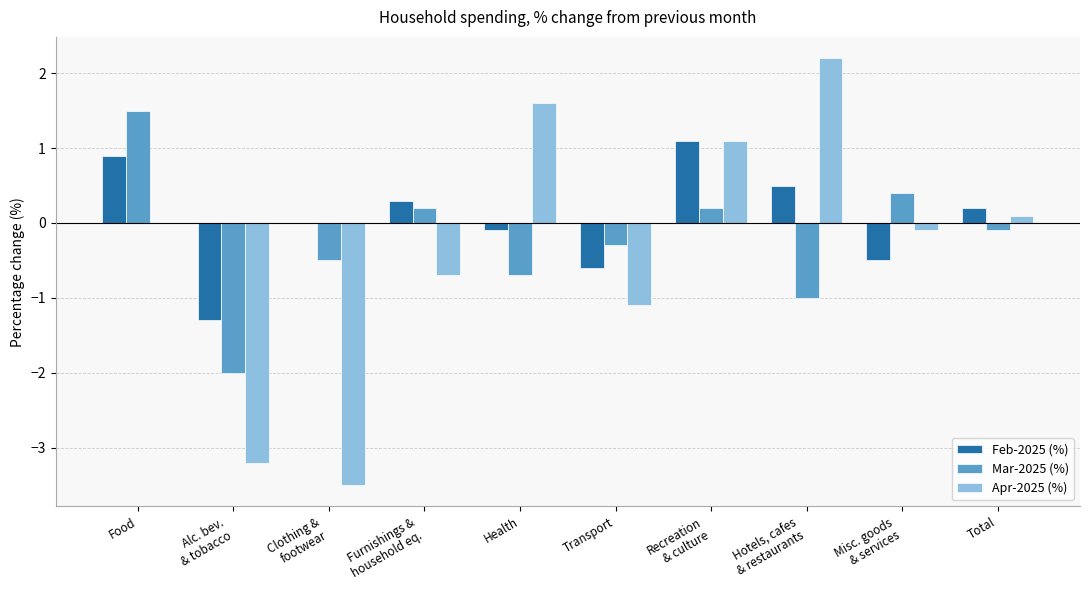

Reading right to left, transcribe all the data shown in this chart.

Feb-2025 (%): Total=0.2	Misc. goods
& services=-0.5	Hotels, cafes
& restaurants=0.5	Recreation
& culture=1.1	Transport=-0.6	Health=-0.1	Furnishings &
household eq.=0.3	Clothing &
footwear=0.0	Alc. bev.
& tobacco=-1.3	Food=0.9
Mar-2025 (%): Total=-0.1	Misc. goods
& services=0.4	Hotels, cafes
& restaurants=-1.0	Recreation
& culture=0.2	Transport=-0.3	Health=-0.7	Furnishings &
household eq.=0.2	Clothing &
footwear=-0.5	Alc. bev.
& tobacco=-2.0	Food=1.5
Apr-2025 (%): Total=0.1	Misc. goods
& services=-0.1	Hotels, cafes
& restaurants=2.2	Recreation
& culture=1.1	Transport=-1.1	Health=1.6	Furnishings &
household eq.=-0.7	Clothing &
footwear=-3.5	Alc. bev.
& tobacco=-3.2	Food=0.0